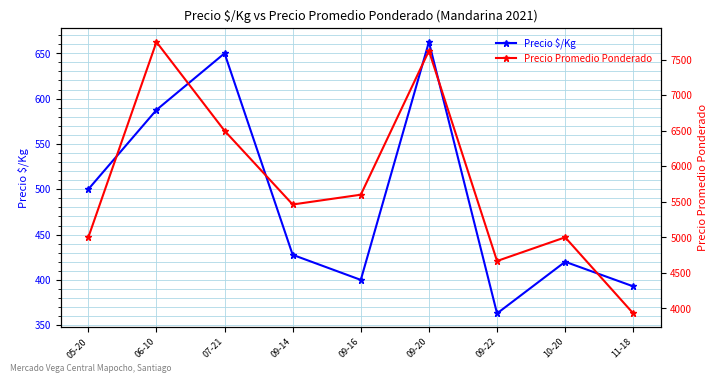

What is the average value of the Precio Promedio Ponderado series?

5725.8